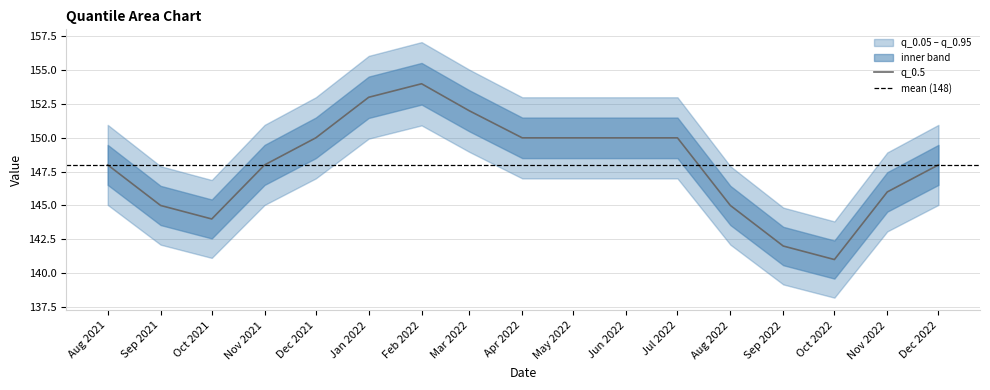

What is the lowest value of the q_0.5 series?

141